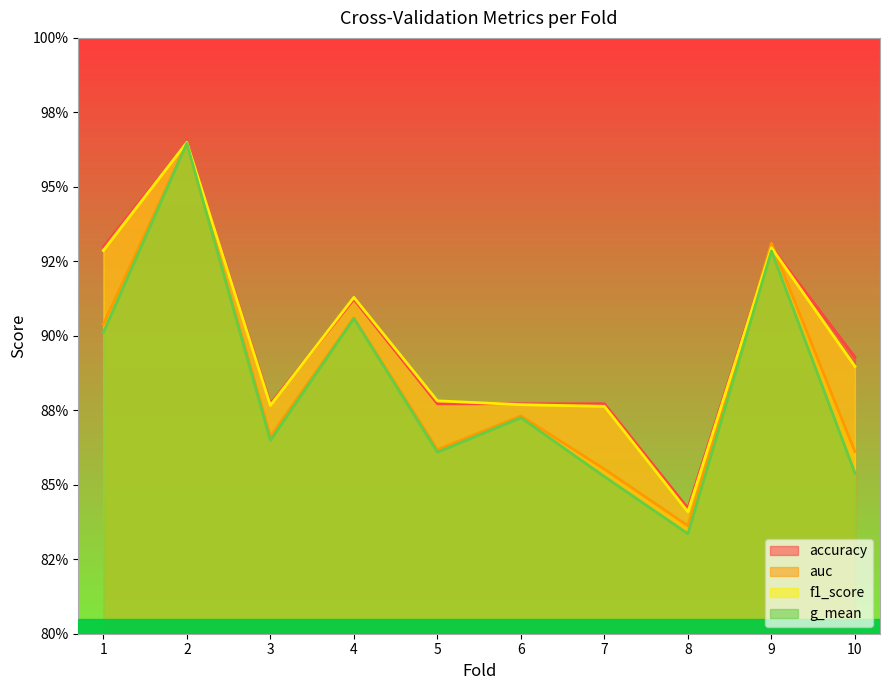

True or false: auc has more than 2 interior local peaks.

True